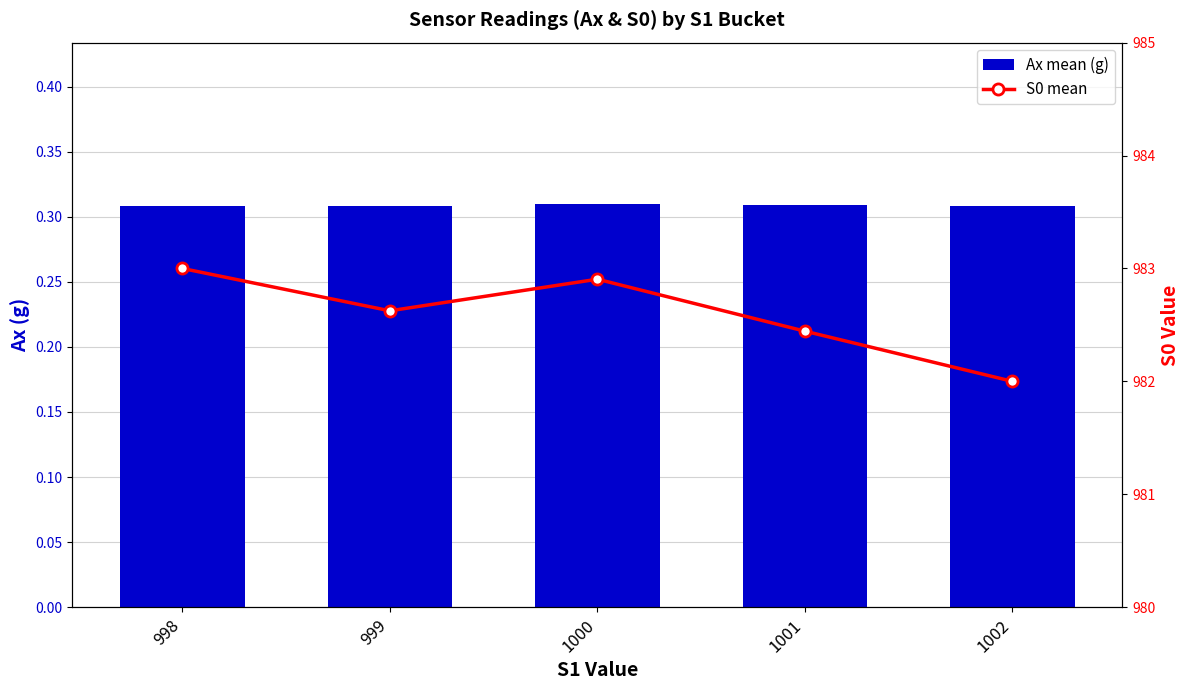

Is it true that S0 mean equals 982.9 at 1000?

True